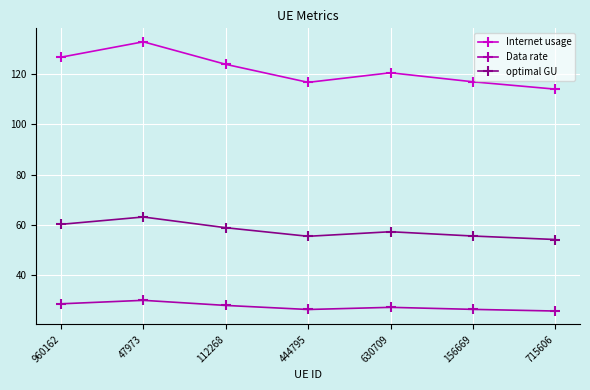

What is the difference between the optimal GU values at 156669 and 630709?

1.7